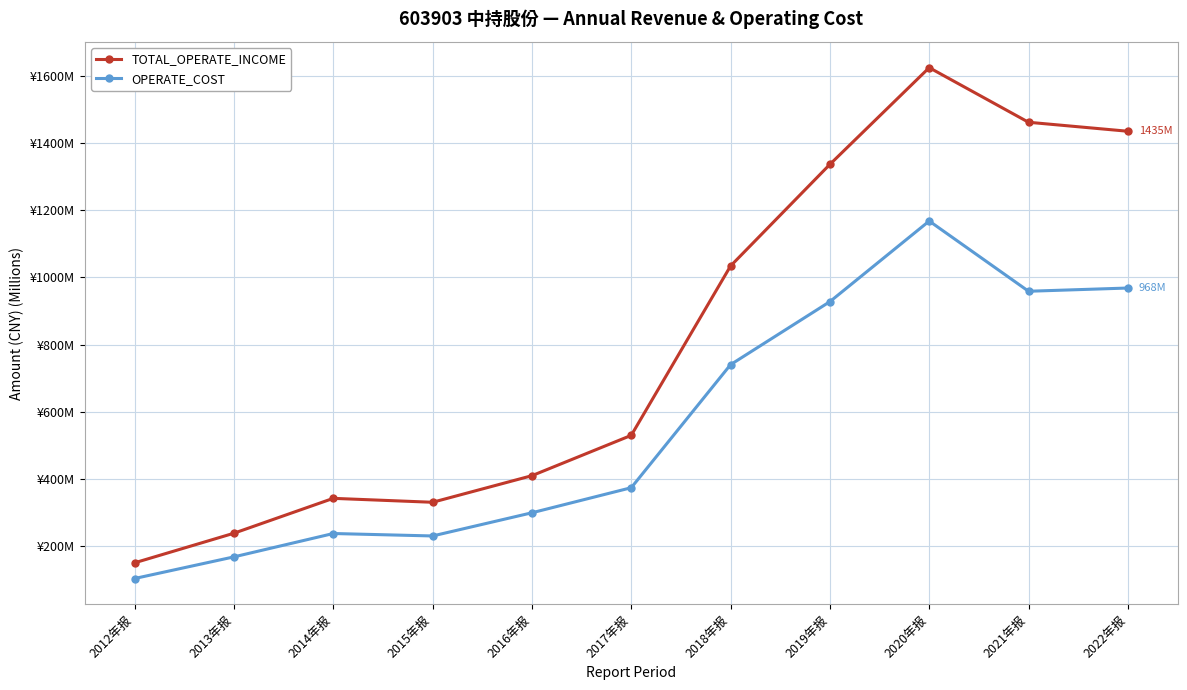

At how many categories does at least one series exceed 172?

10